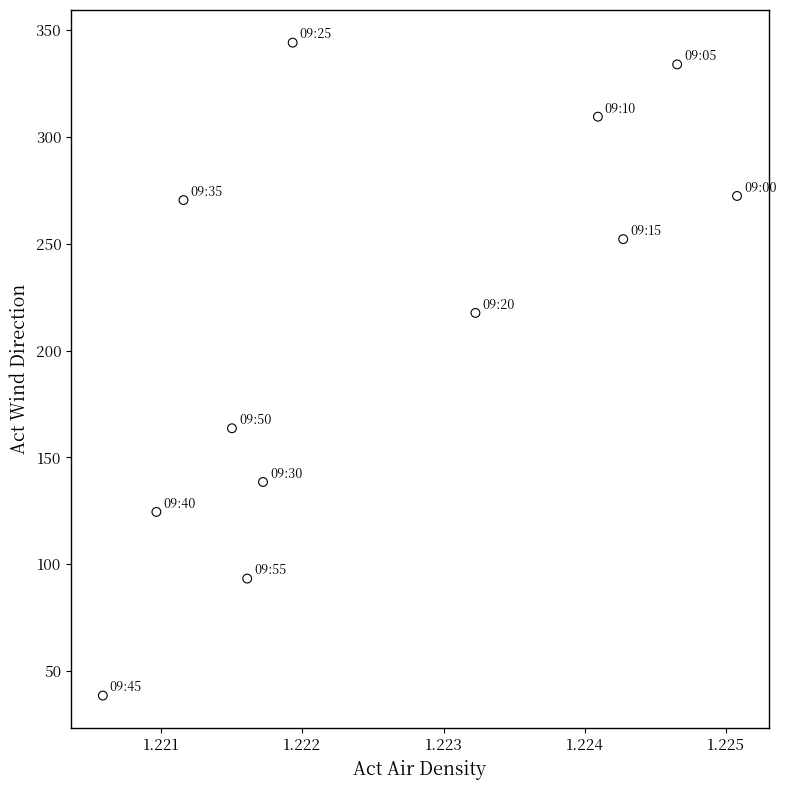

What is the average Y value?

213.2